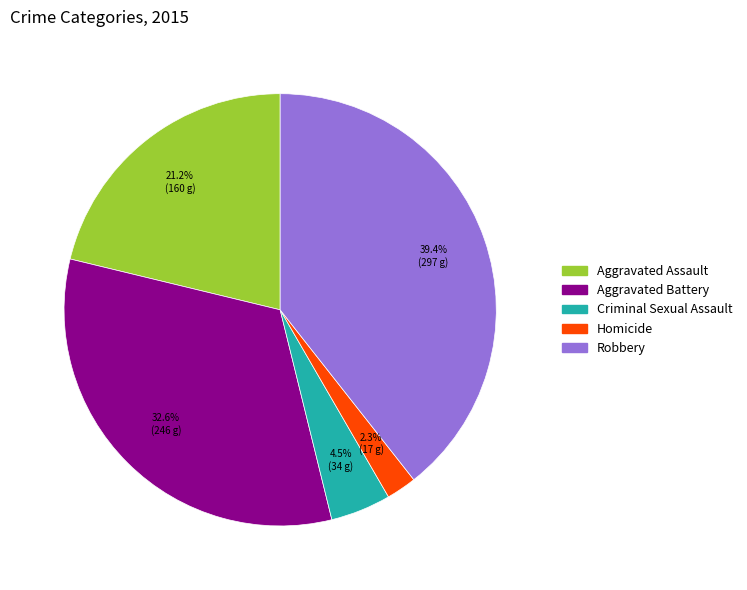

To the nearest percent, what portion does Aggravated Assault represent?

21%